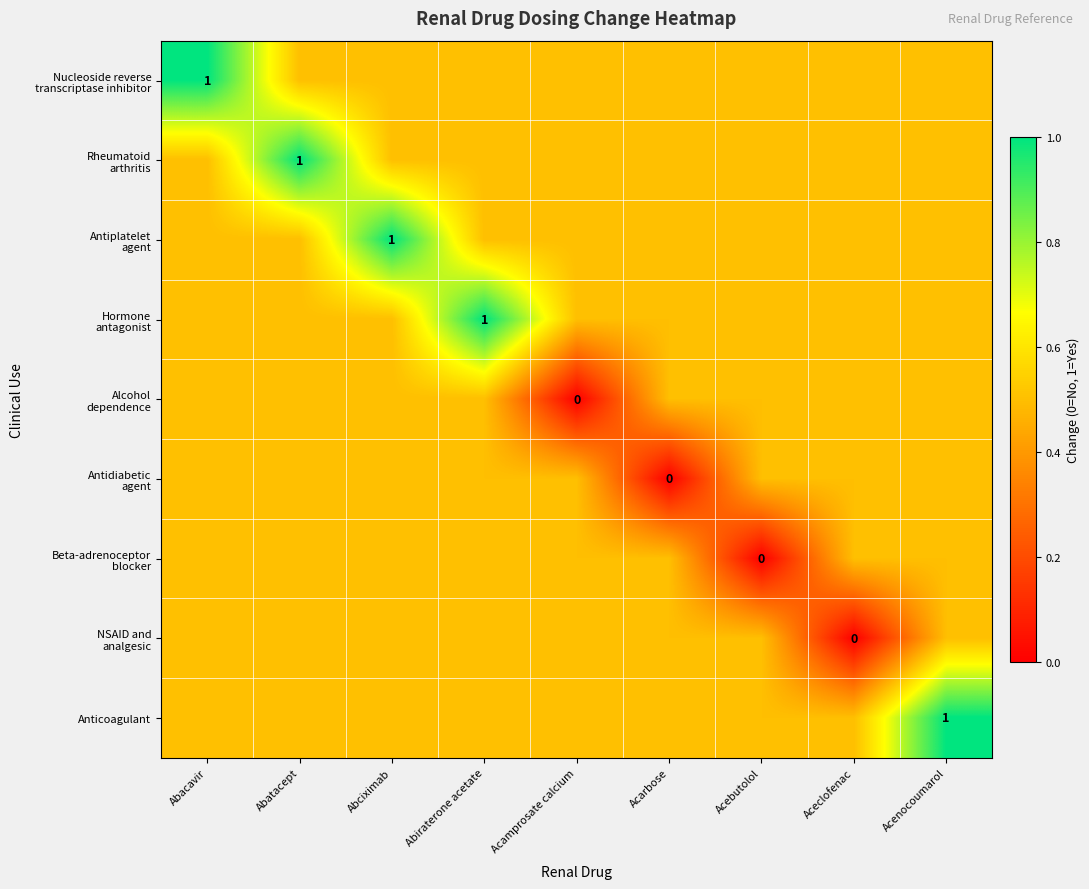

List the series in order of their peak value, highest first.

Nucleoside reverse transcriptase inhibitor, Rheumatoid arthritis, Antiplatelet agent, Hormone antagonist, Anticoagulant, Alcohol dependence, Antidiabetic agent, Beta-adrenoceptor blocker, NSAID and analgesic